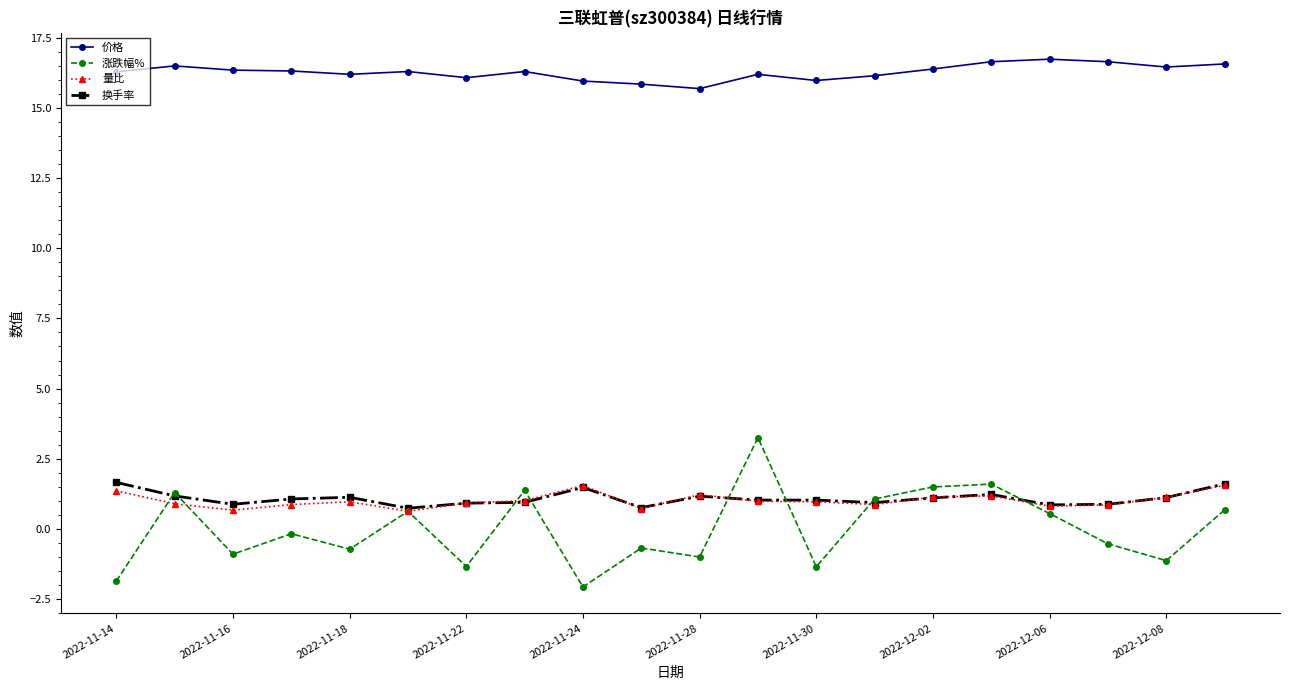

Which series has the largest range (max minus min)?

涨跌幅%